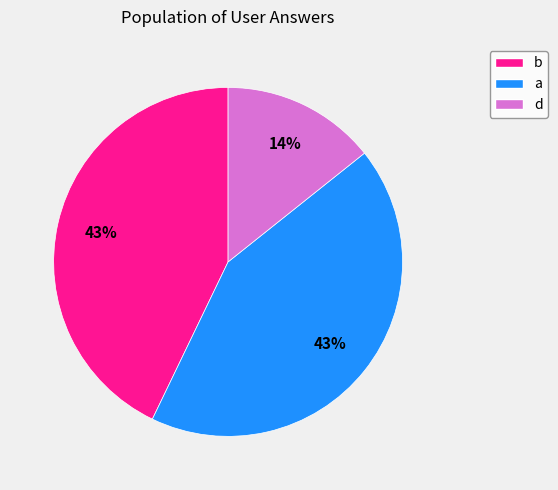

Which category has the smallest portion of the pie?

d